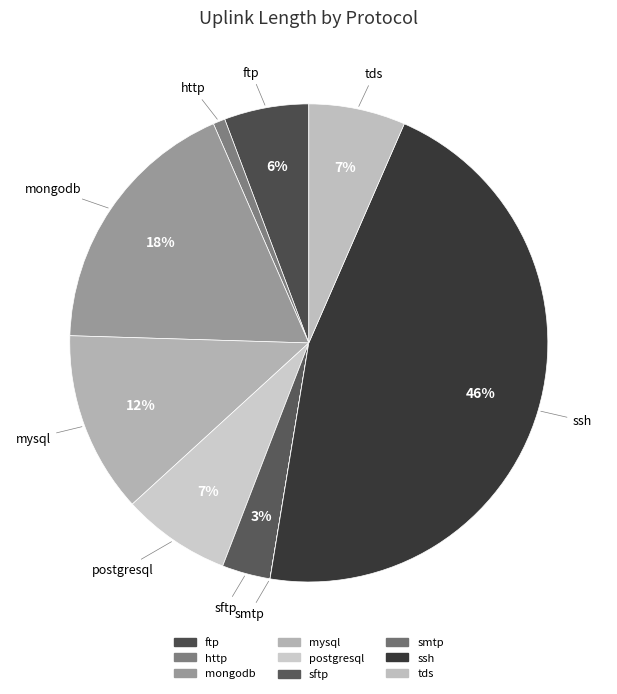

Combined, what portion of the pie is sftp and ftp?

9.0%